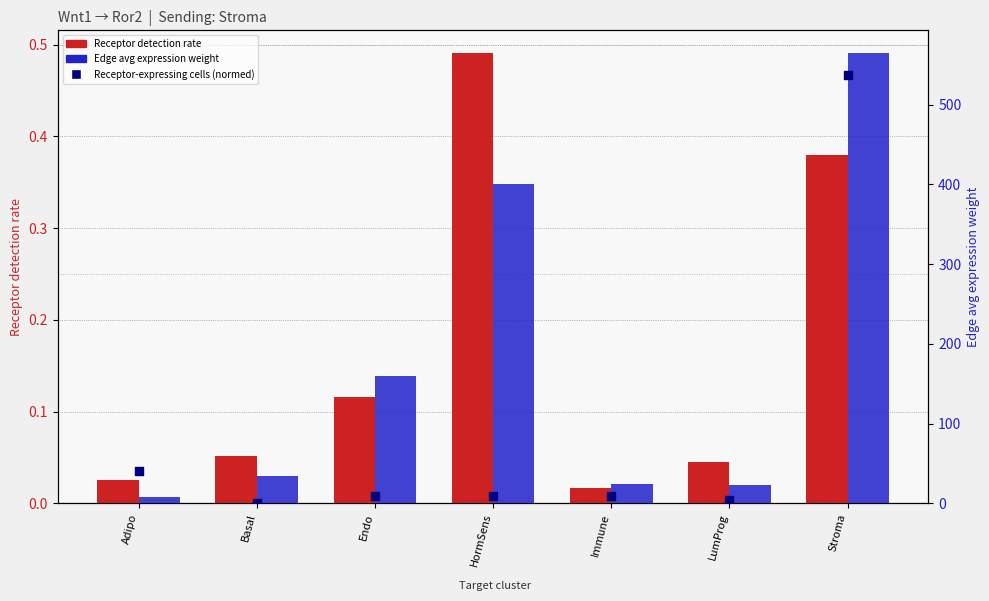

At which category is the sum across all series the highest?

Stroma